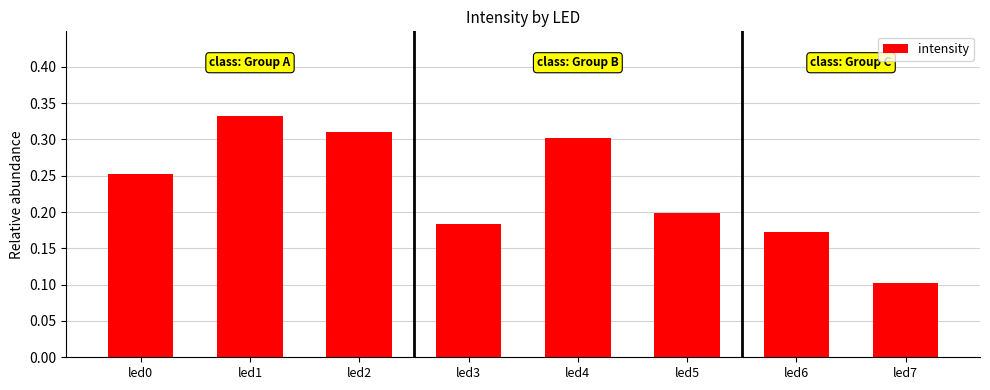

True or false: the data shows 0.3 at led0.

True